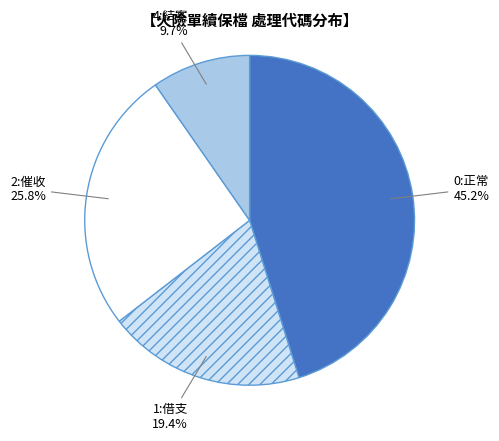

Which category has the biggest portion of the pie?

0:正常